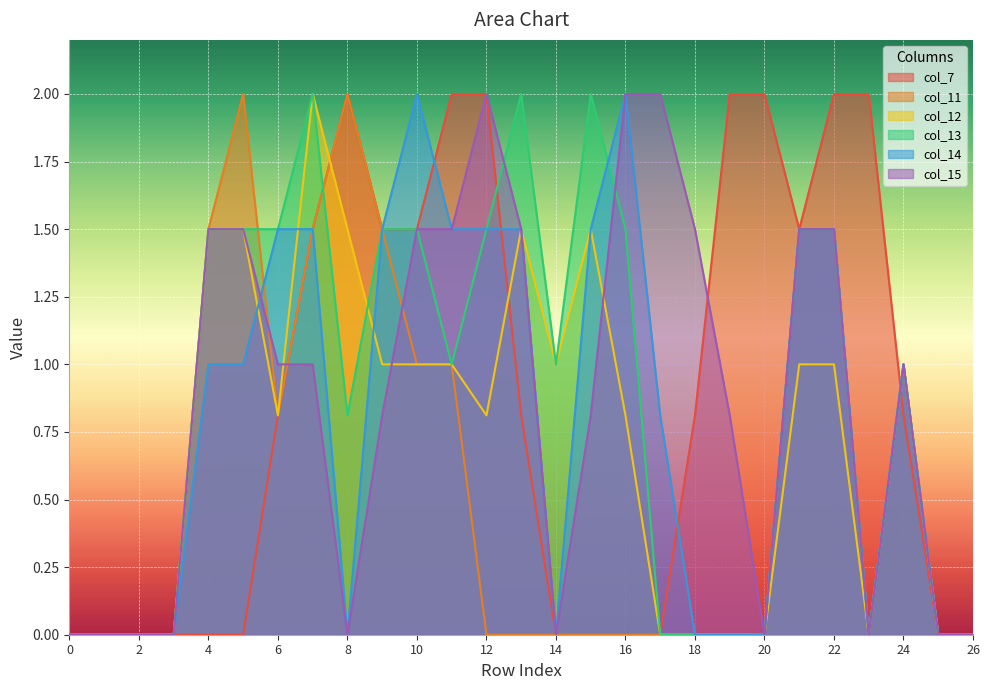

The col_15 series shows 0.0 at 2. True or false?

True